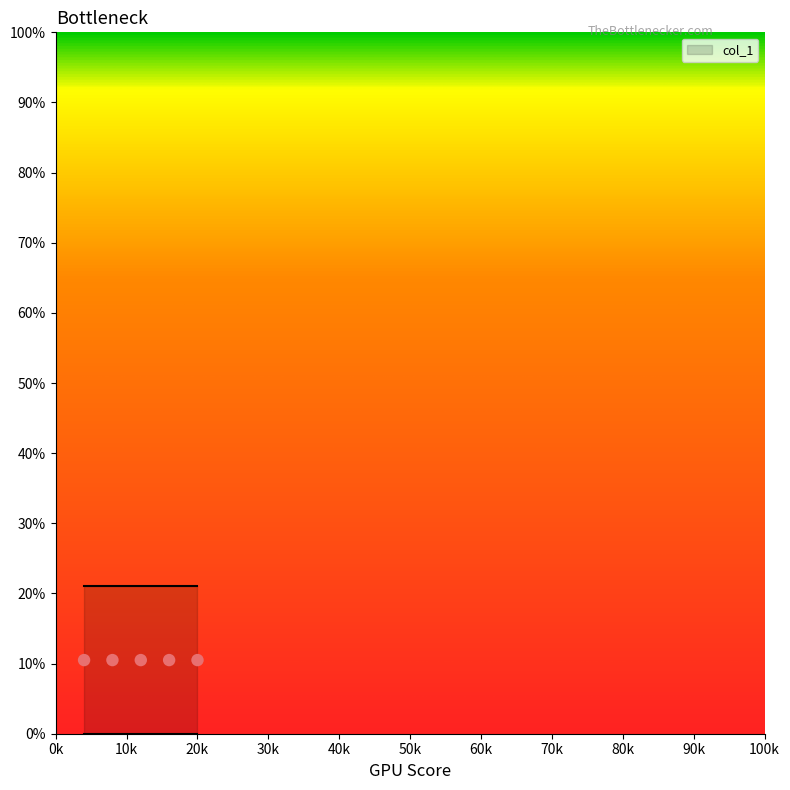

Approximately how many times larger is the value at 20 compared to 8?

1.0